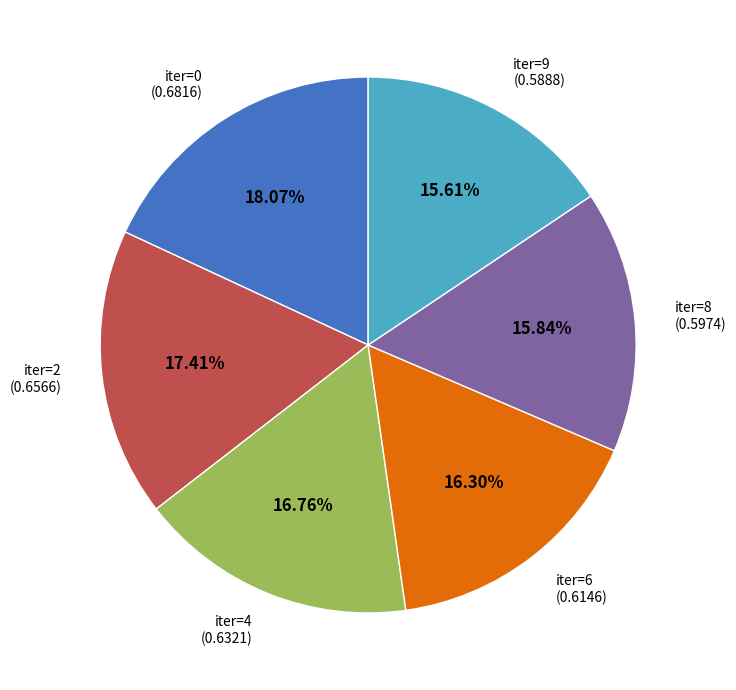

What portion of the pie excludes iter=6?

83.7%